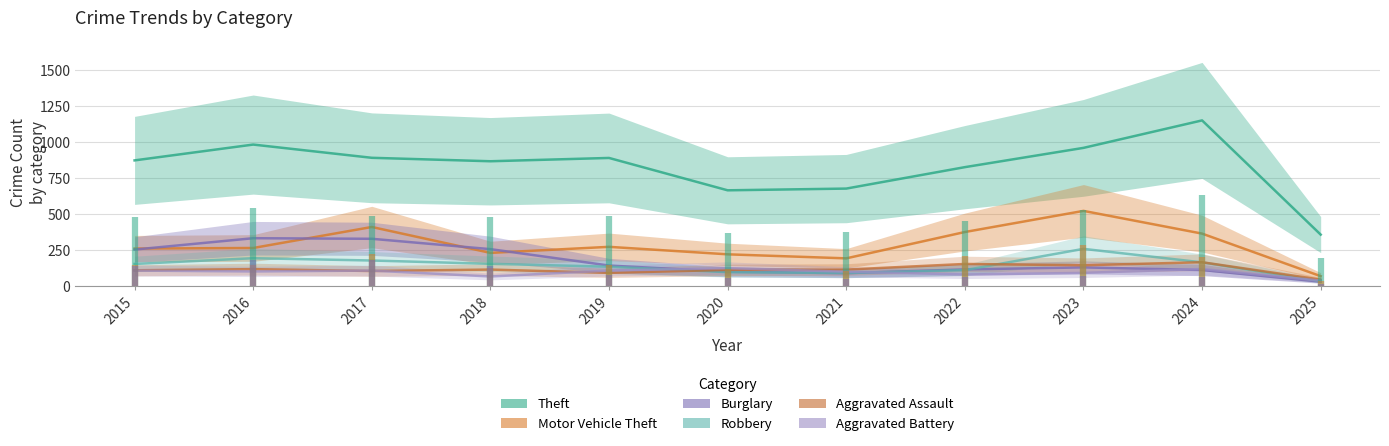

Between 2021 and 2023, which is larger?

2023